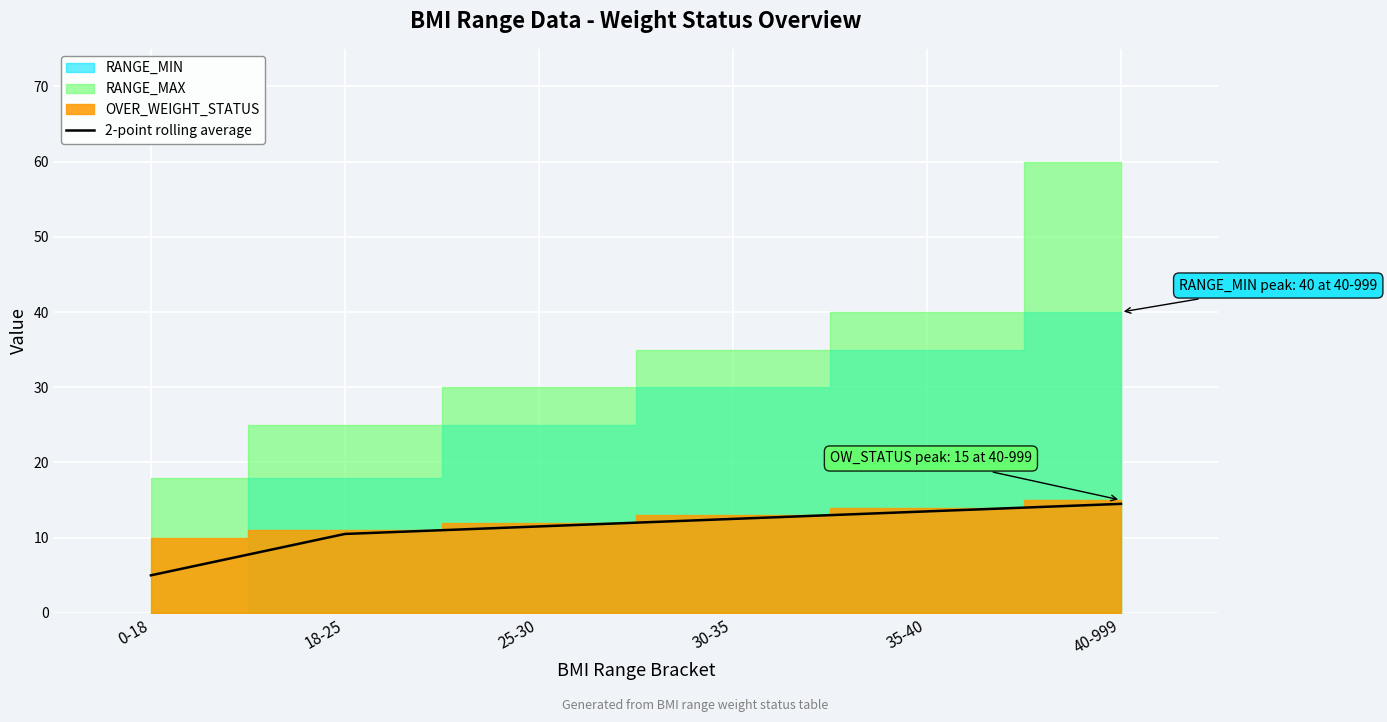

Where does the data first go above 12?

30-35